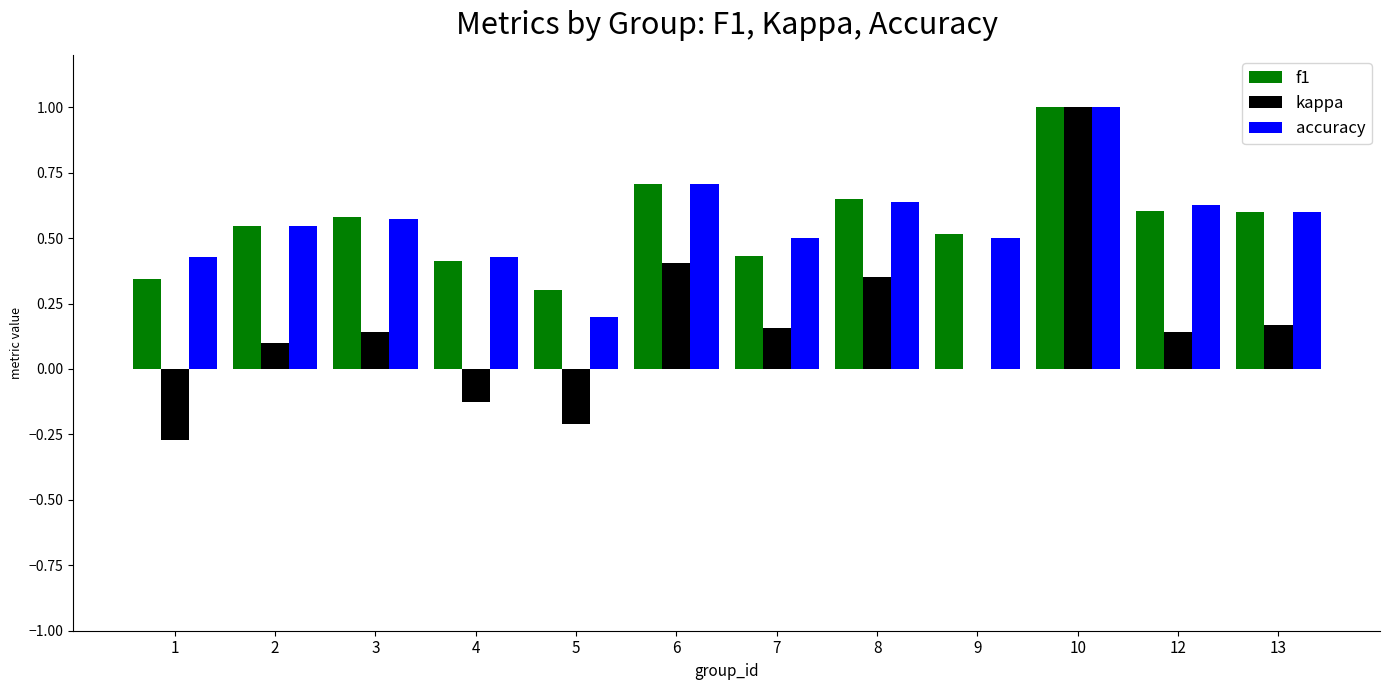

Count the accuracy values in the range 0 to 1.

12